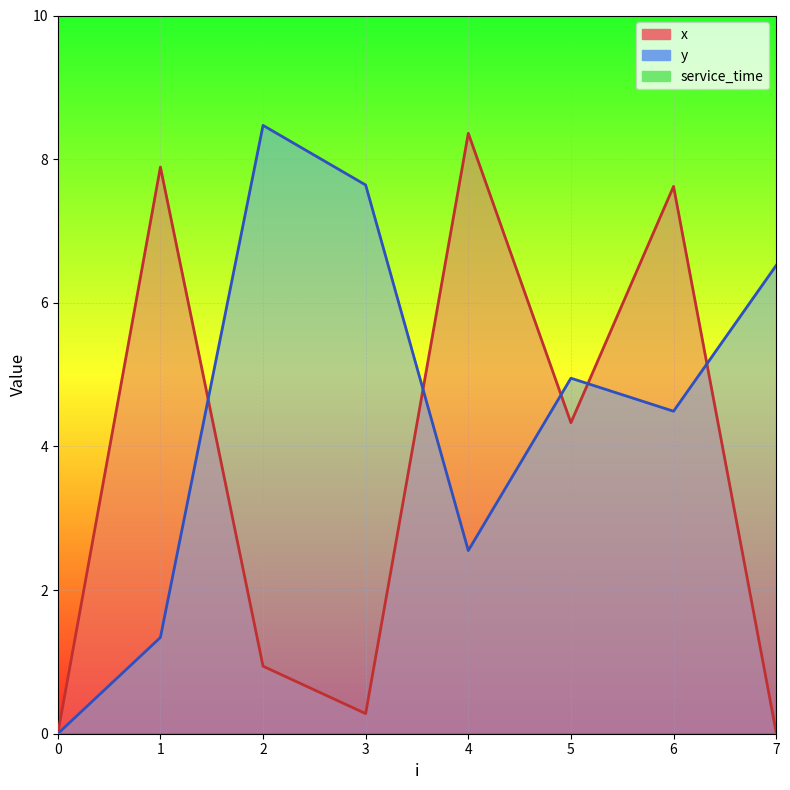

Rank the series by their average value, from highest to lowest.

y, x